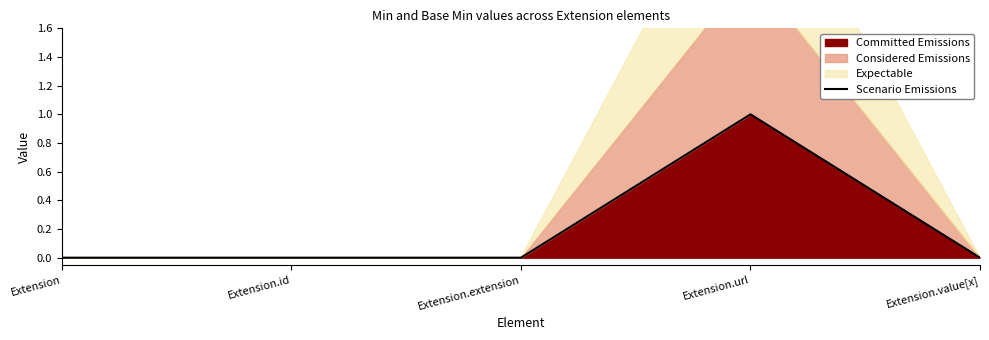

What is the change in value from Extension to Extension.url?

+1